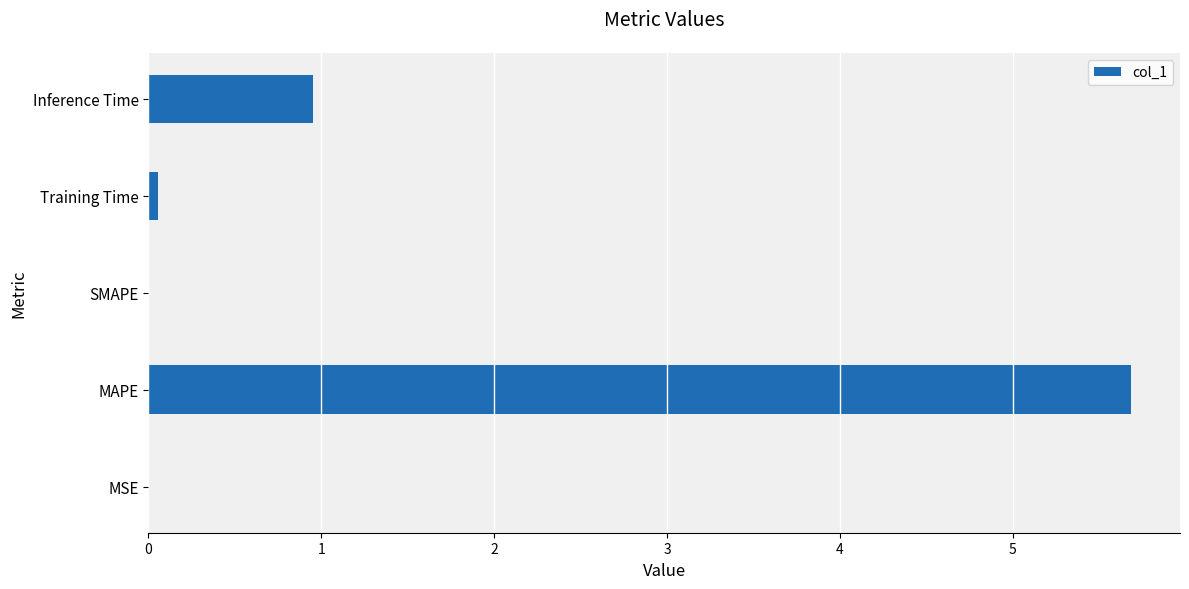

Which label corresponds to the largest value in the chart?

MAPE